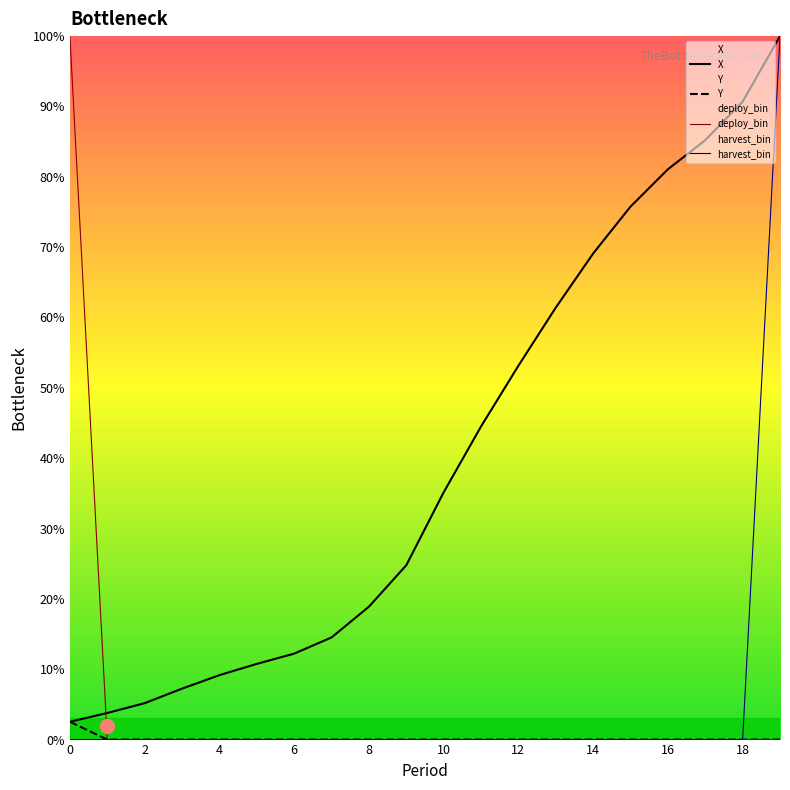

At how many categories does at least one series exceed 23?

12